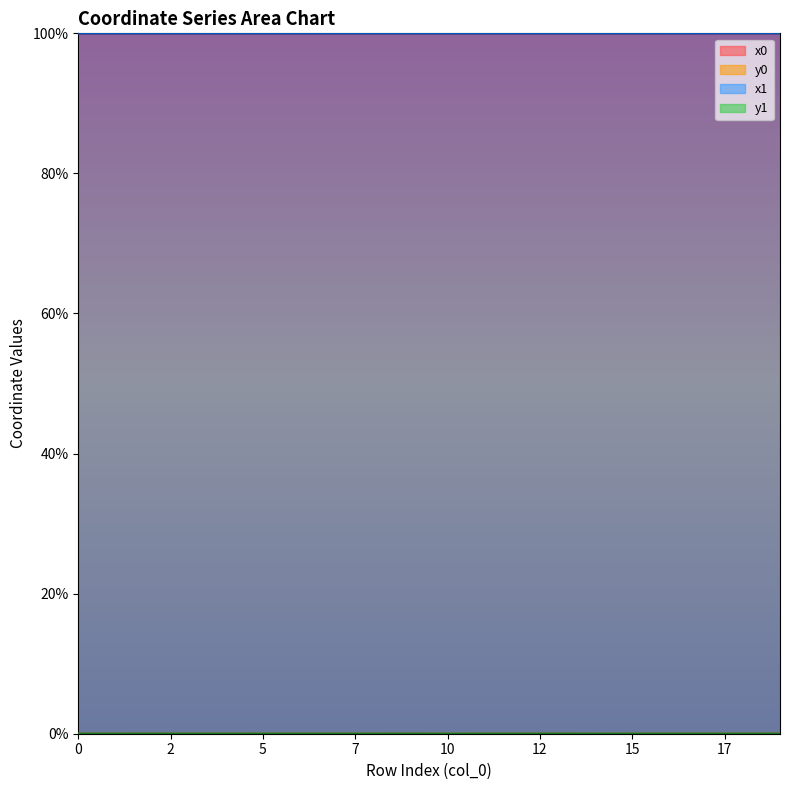

Between 4 and 13, which series saw the biggest shift?

y0